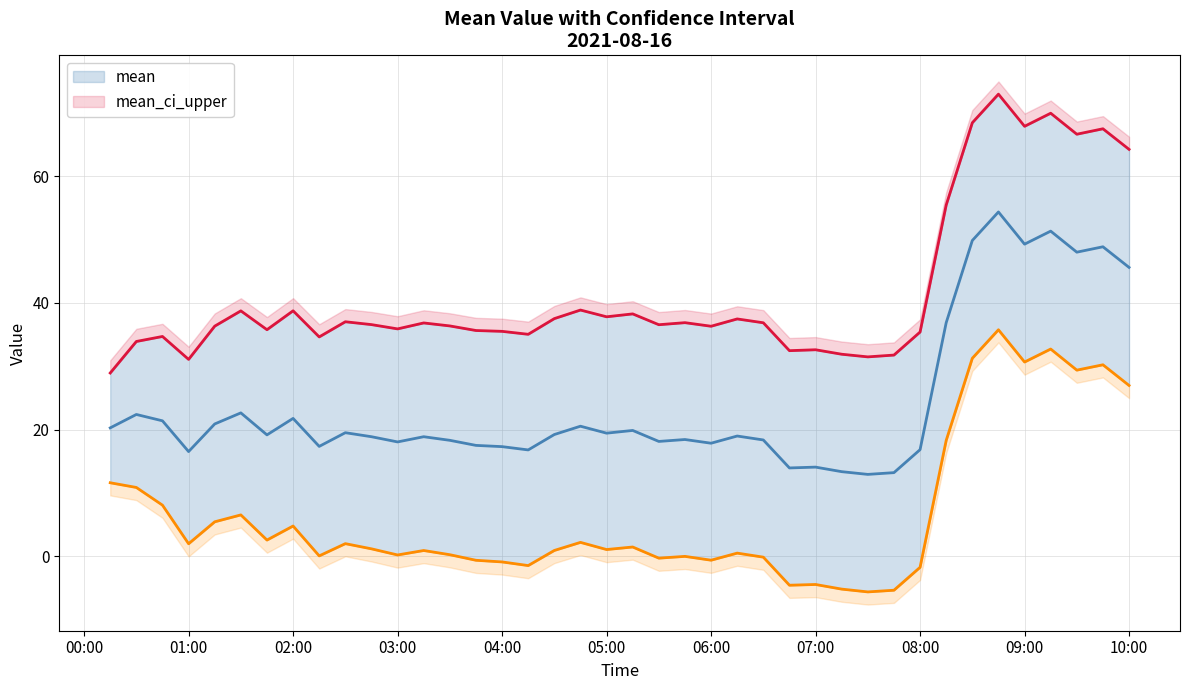

What is the sum of all mean_ci_upper values?

1667.2